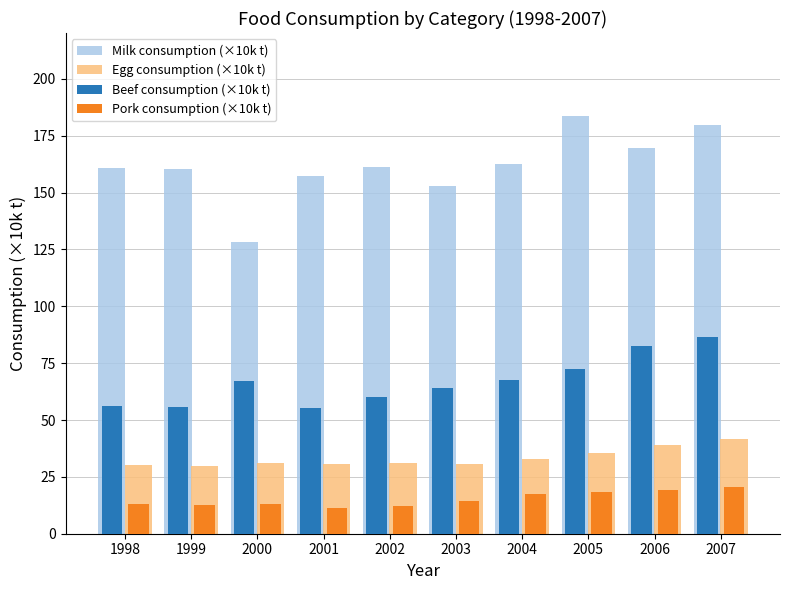

What is the maximum value shown in the chart?

183.5